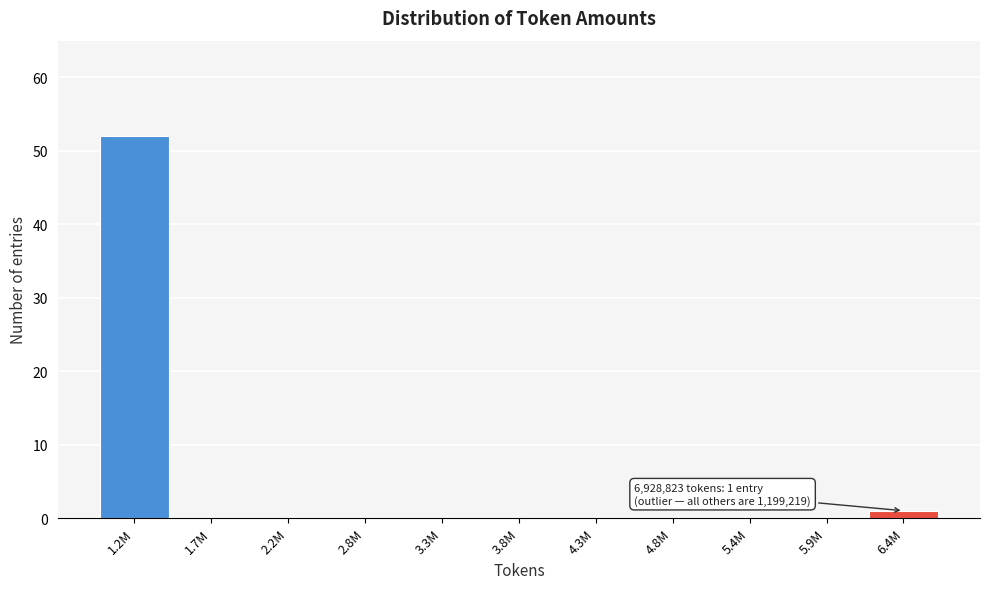

Reading left to right, extract all data points from this chart.

1.2M=52	1.7M=0	2.2M=0	2.8M=0	3.3M=0	3.8M=0	4.3M=0	4.8M=0	5.4M=0	5.9M=0	6.4M=1